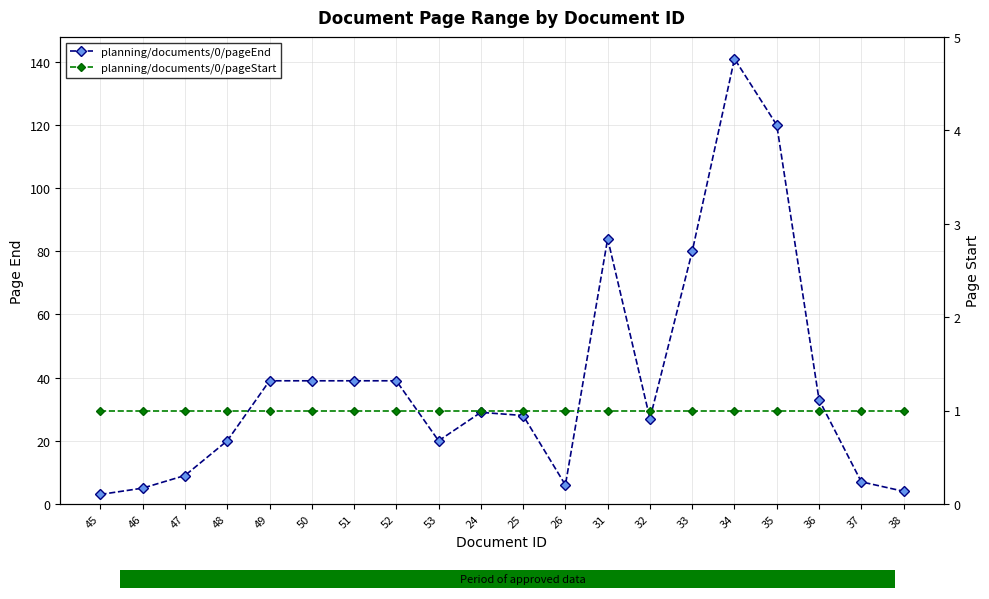

Rank the series at 26 from highest to lowest value.

planning/documents/0/pageEnd, planning/documents/0/pageStart